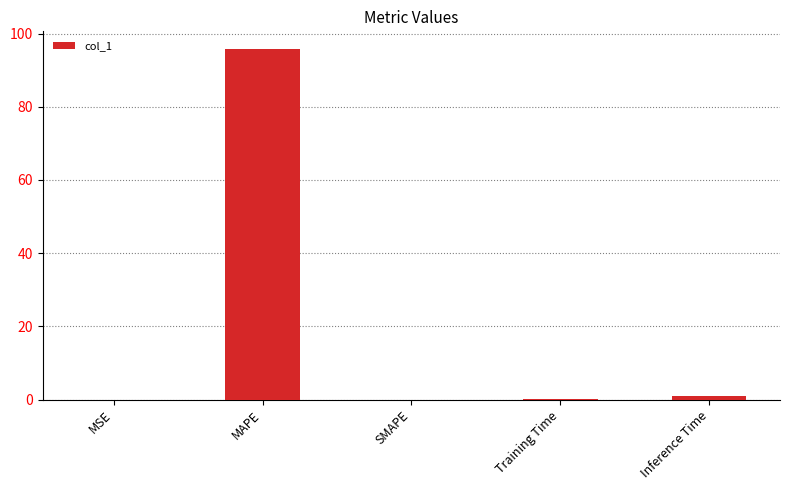

What is the greatest value displayed?

95.8